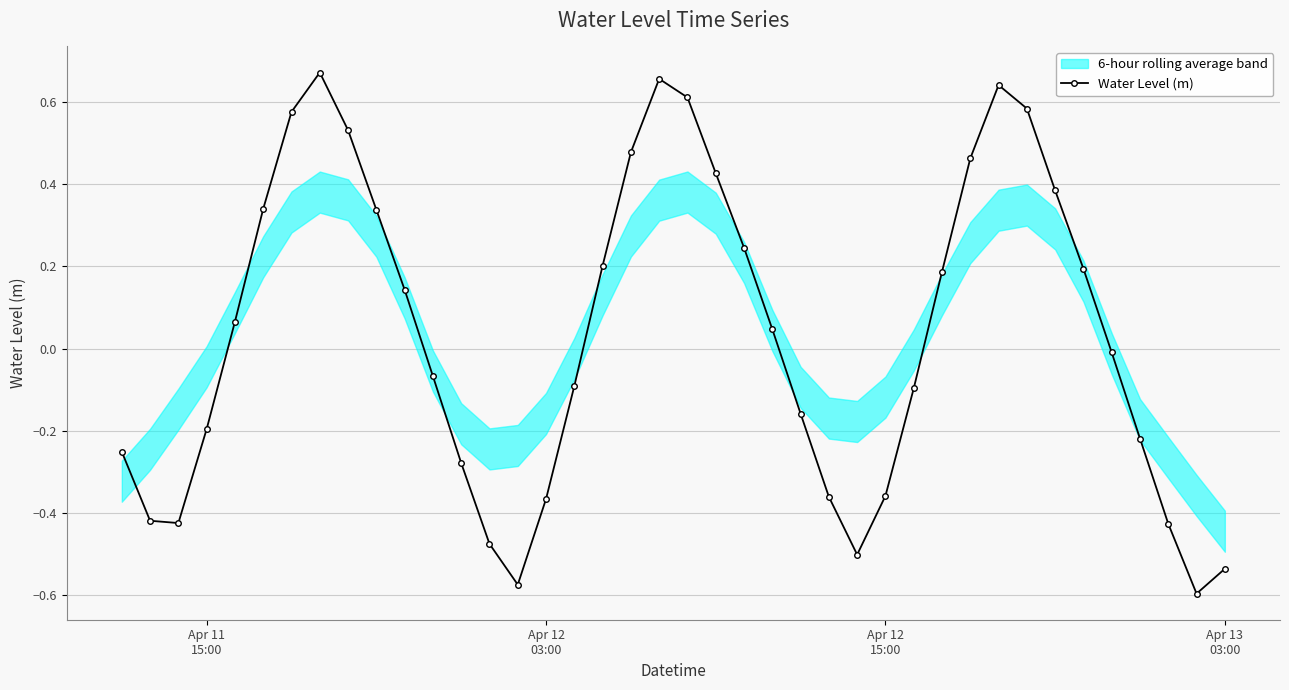

How many interior local peaks does the Water Level (m) series have?

3